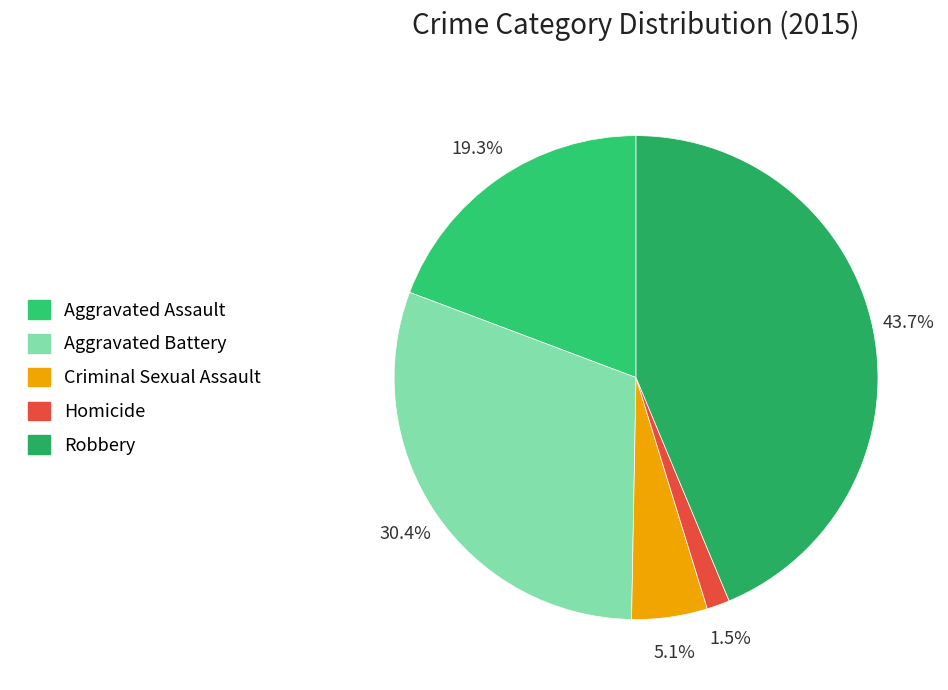

Is Aggravated Battery the majority of the pie?

No